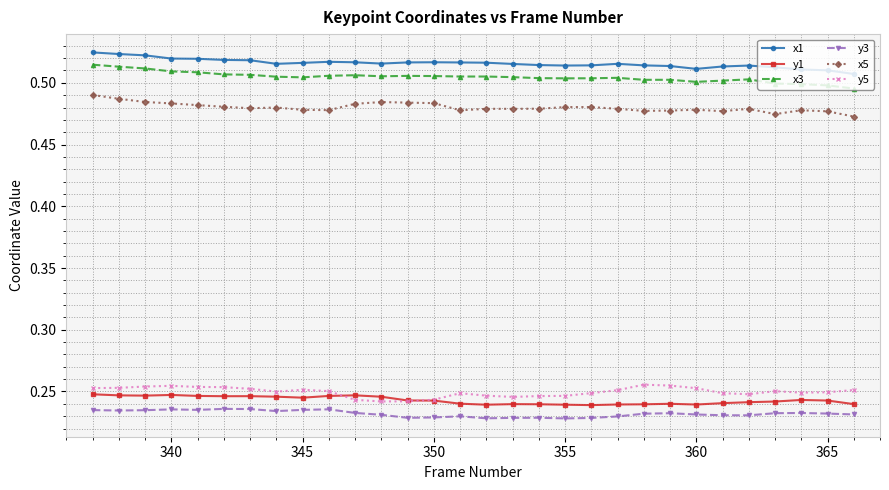

True or false: y5 and x3 cross at least once.

False